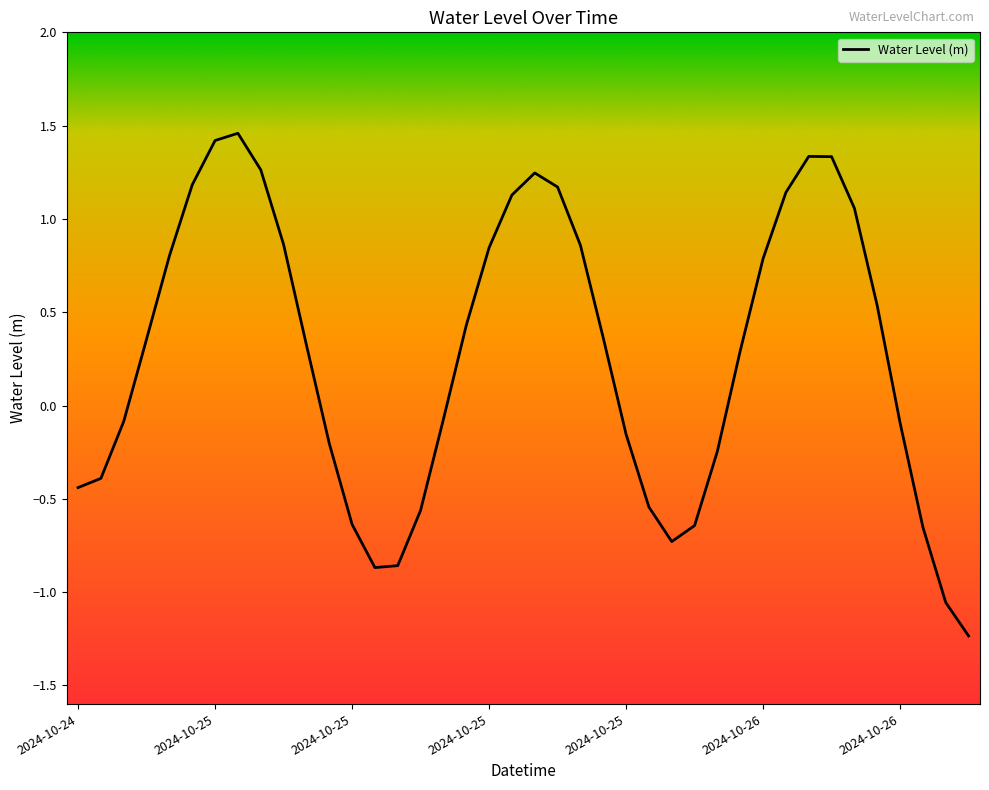

What is the difference between the maximum and minimum values?

2.7